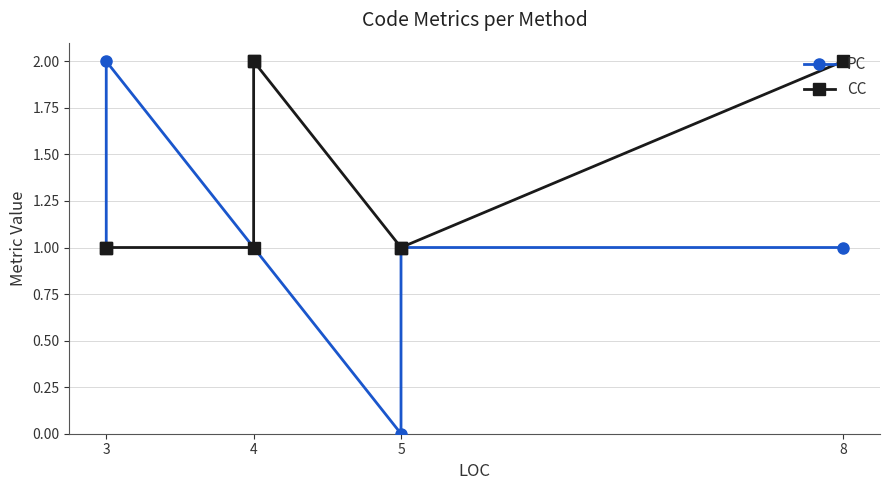

What is the total value across all series at 4?

2